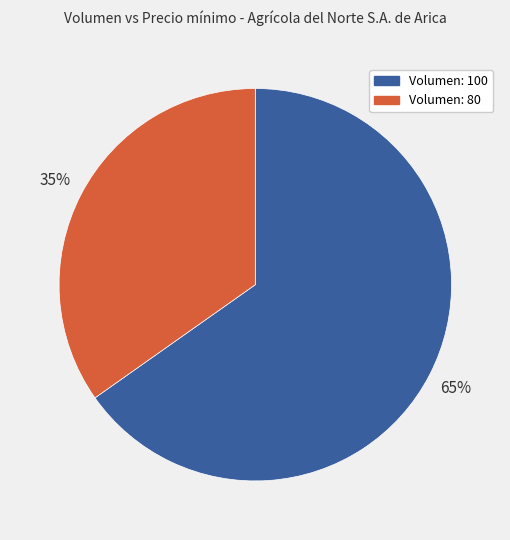

To the nearest percent, what is the difference between the largest and smallest slice percentages?

30%